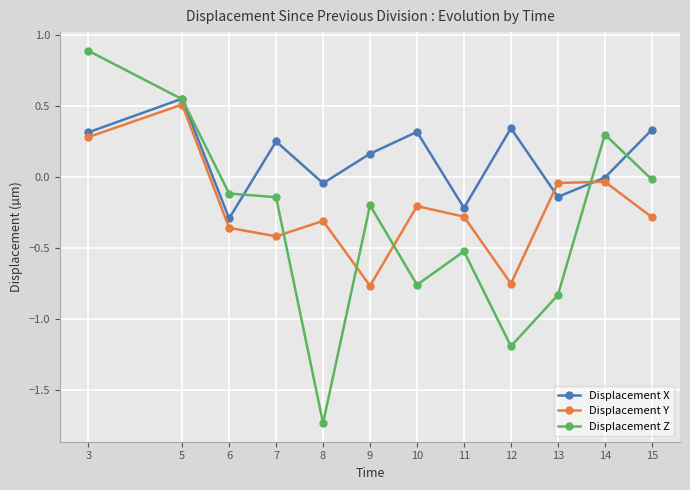

List the series in order of their overall mean, highest first.

Displacement X, Displacement Y, Displacement Z